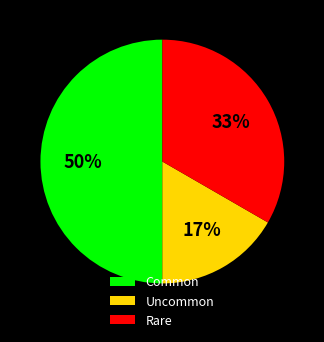

Does Rare account for over 50% of the chart?

No